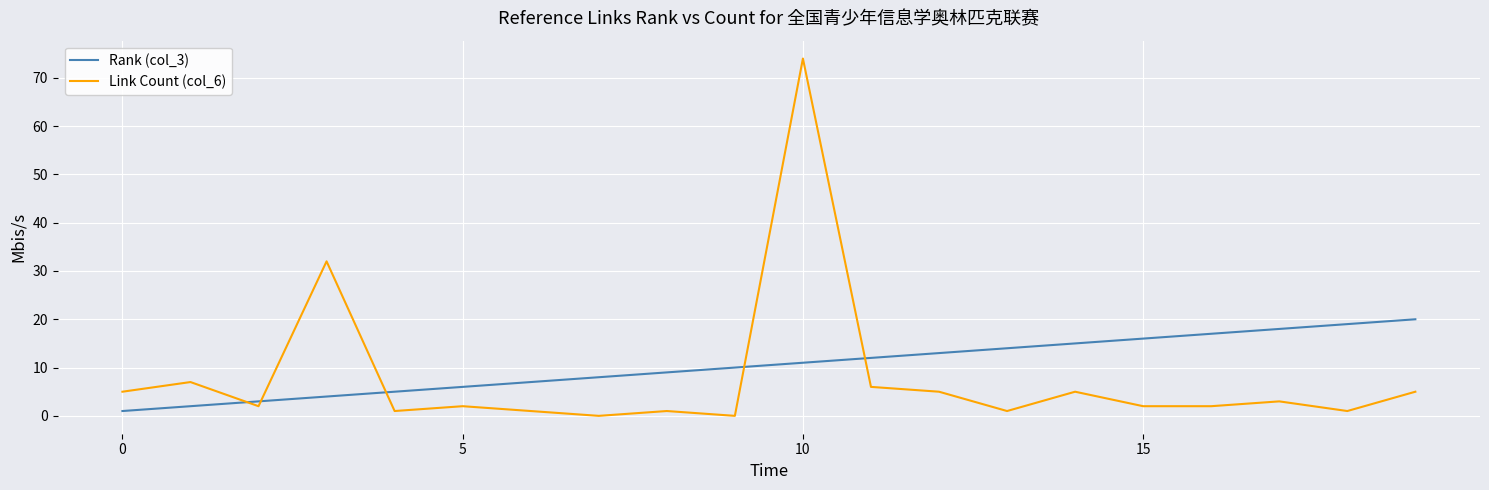

Rank the series by their maximum value, from lowest to highest.

Rank (col_3), Link Count (col_6)